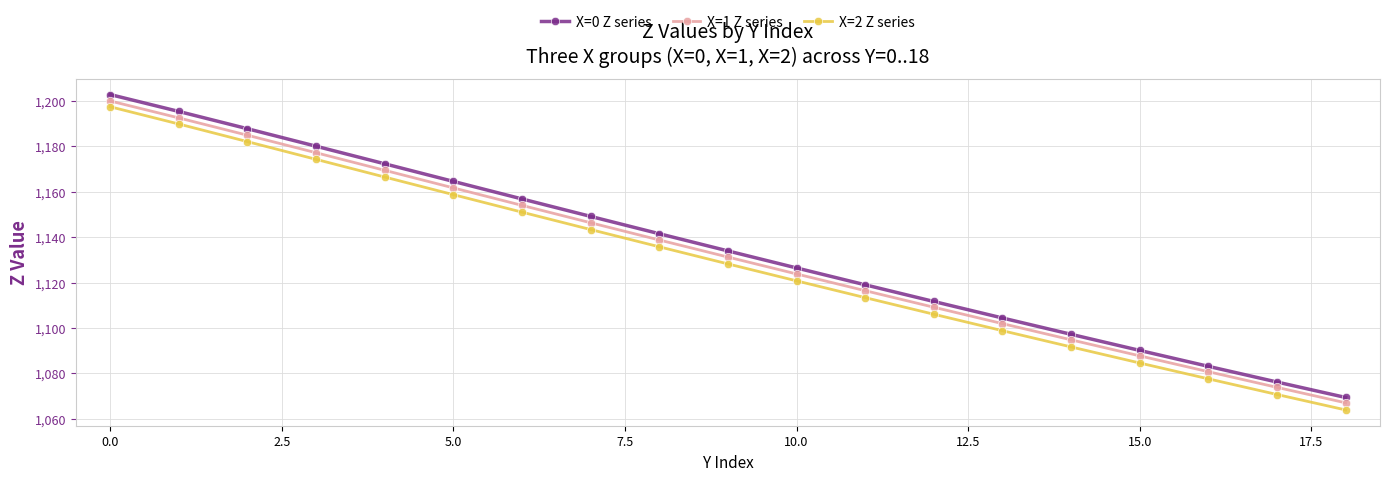

What is the average value of the X=2 Z series series?

1129.2